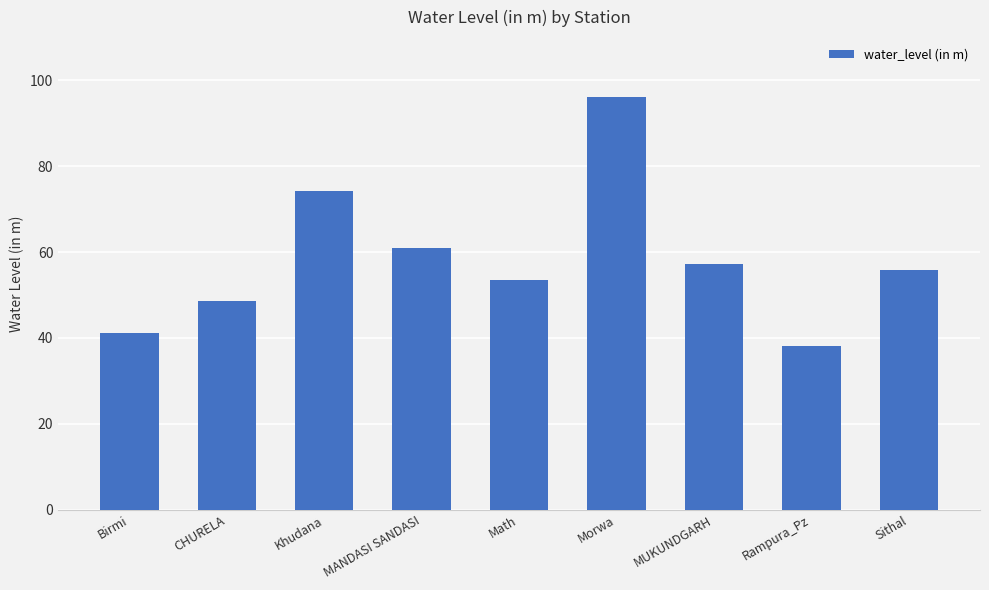

Which label corresponds to the smallest value in the chart?

Rampura_Pz